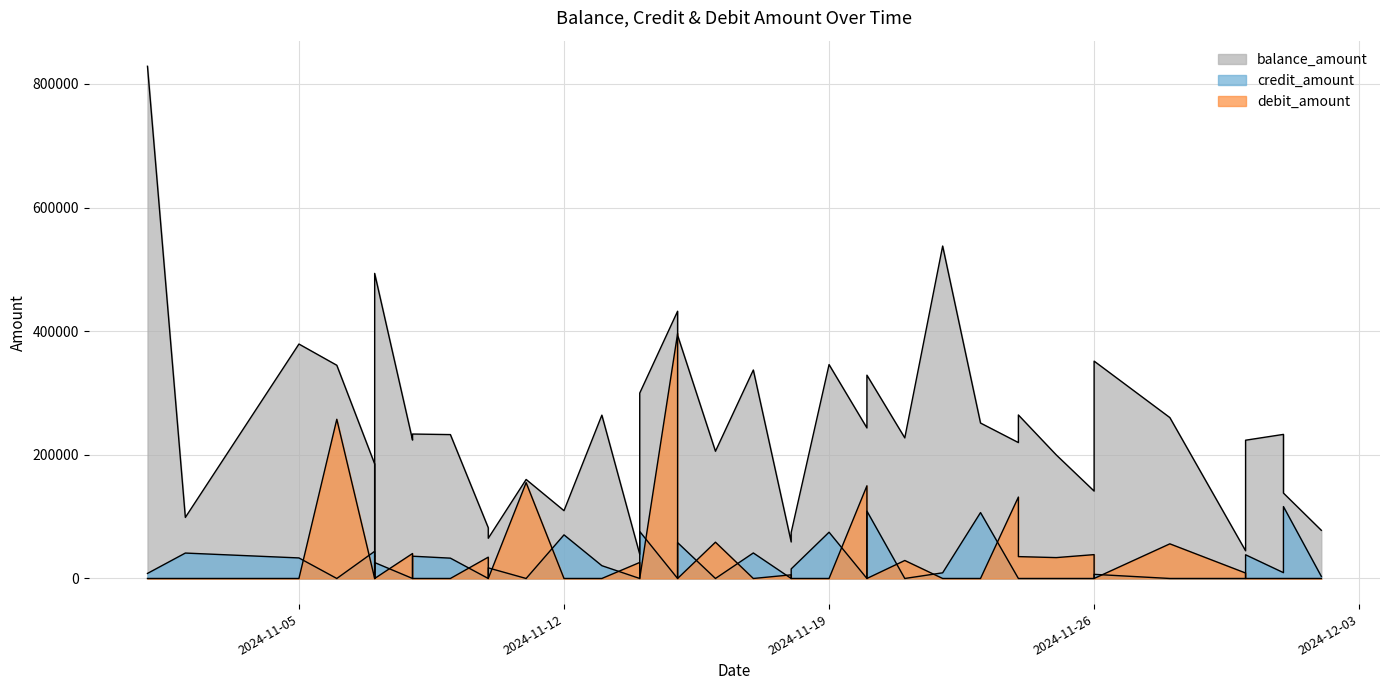

What is the sum of the balance_amount values at 2024-11-21 and 2024-11-12?

337090